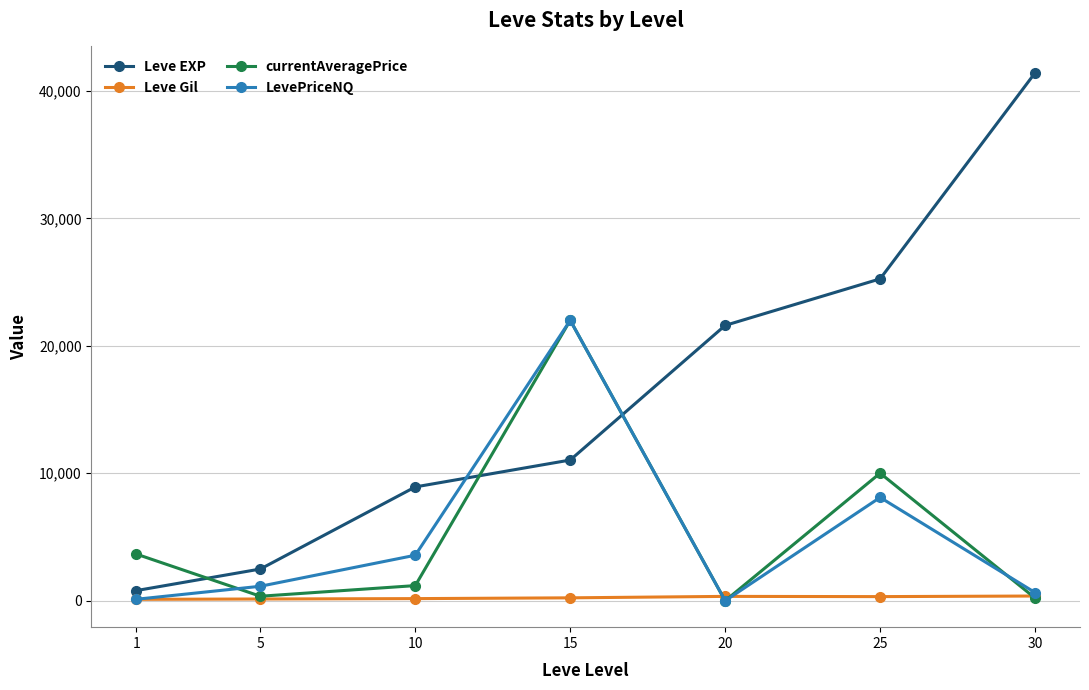

What are all the series names shown in the legend?

Leve EXP, Leve Gil, currentAveragePrice, LevePriceNQ